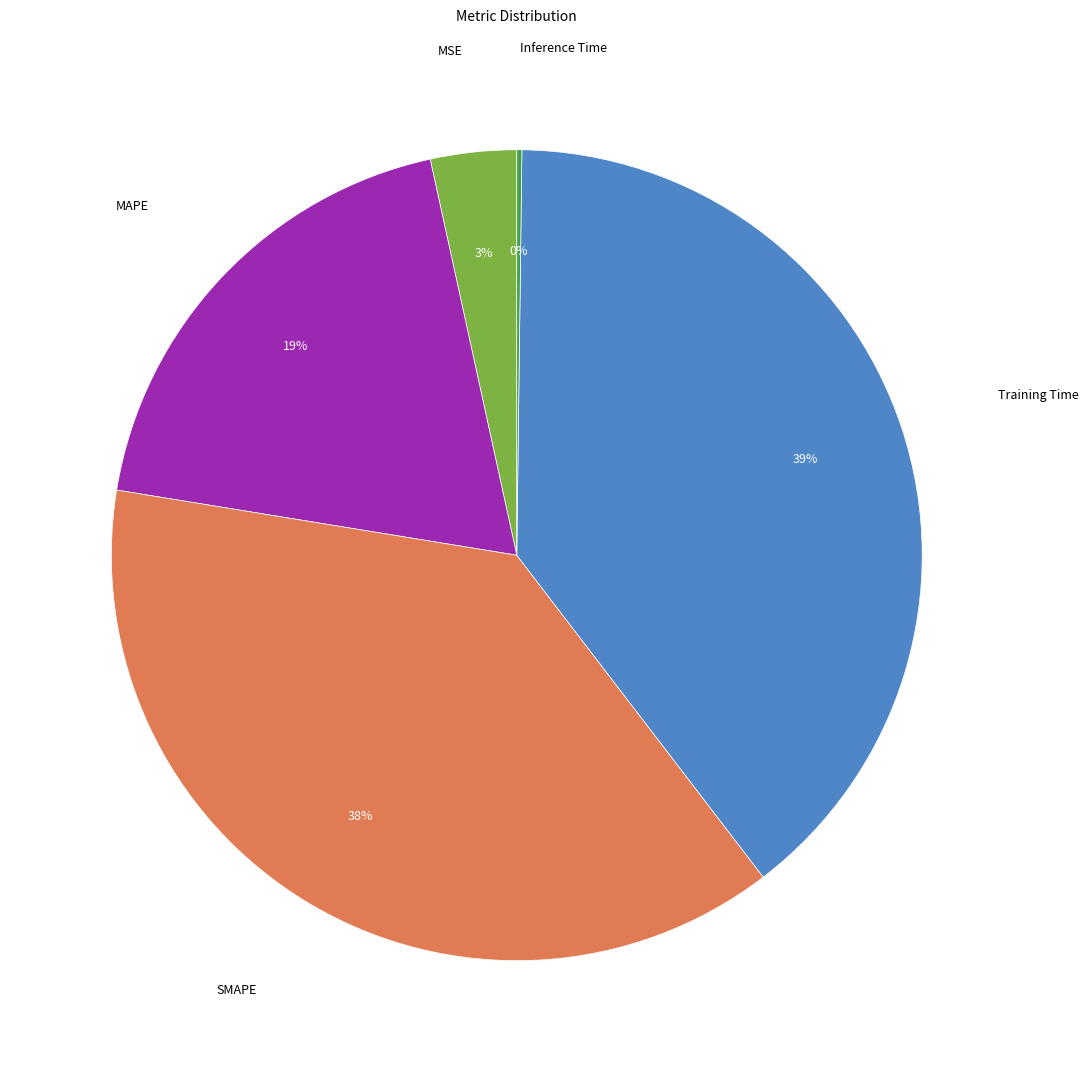

To the nearest percent, what is the difference between the largest and smallest slice percentages?

39%